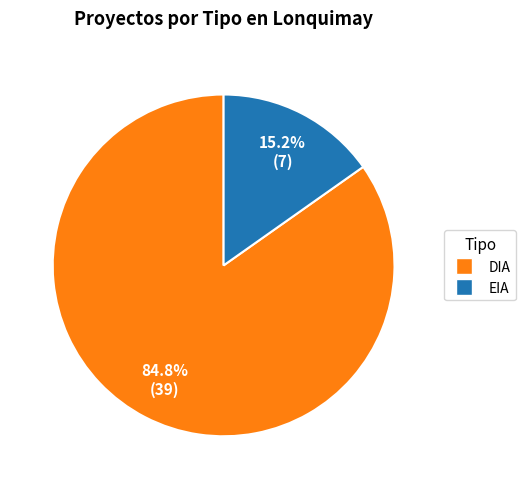

The EIA slice represents 9% of the pie. True or false?

False